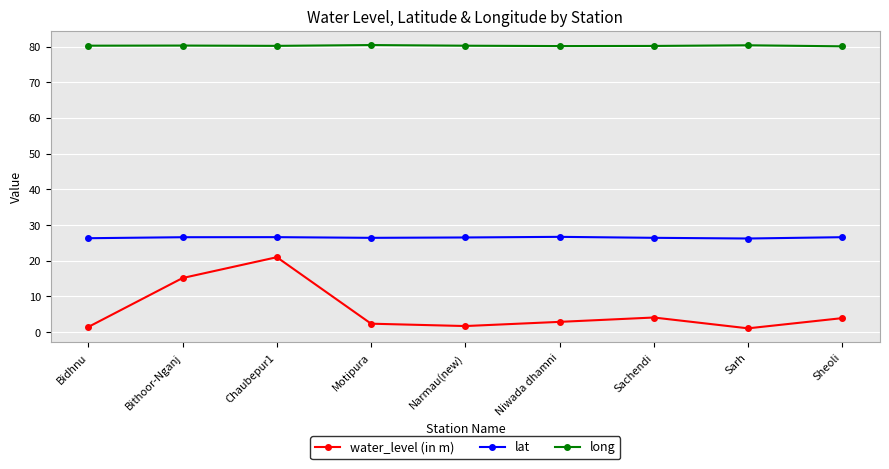

What is the difference between the second highest and second lowest values in the long series?

0.2